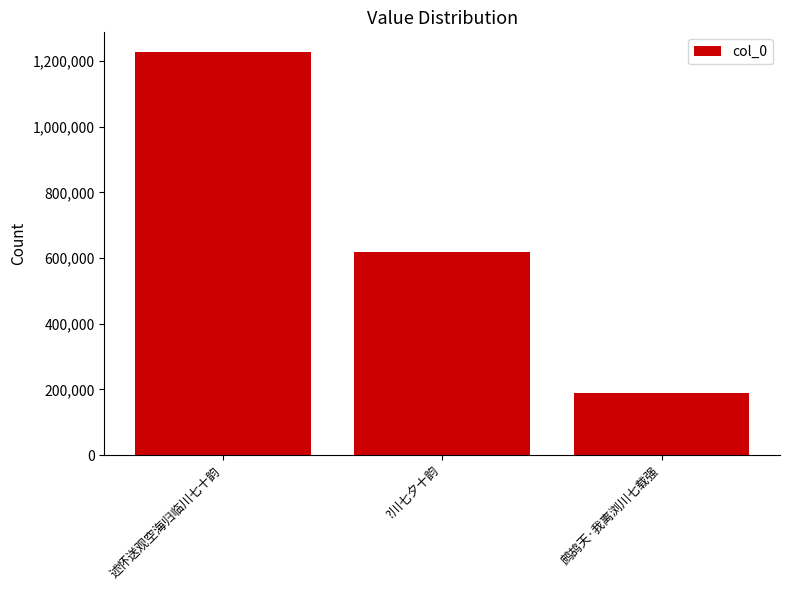

What is the difference between the second highest and minimum values?

430746